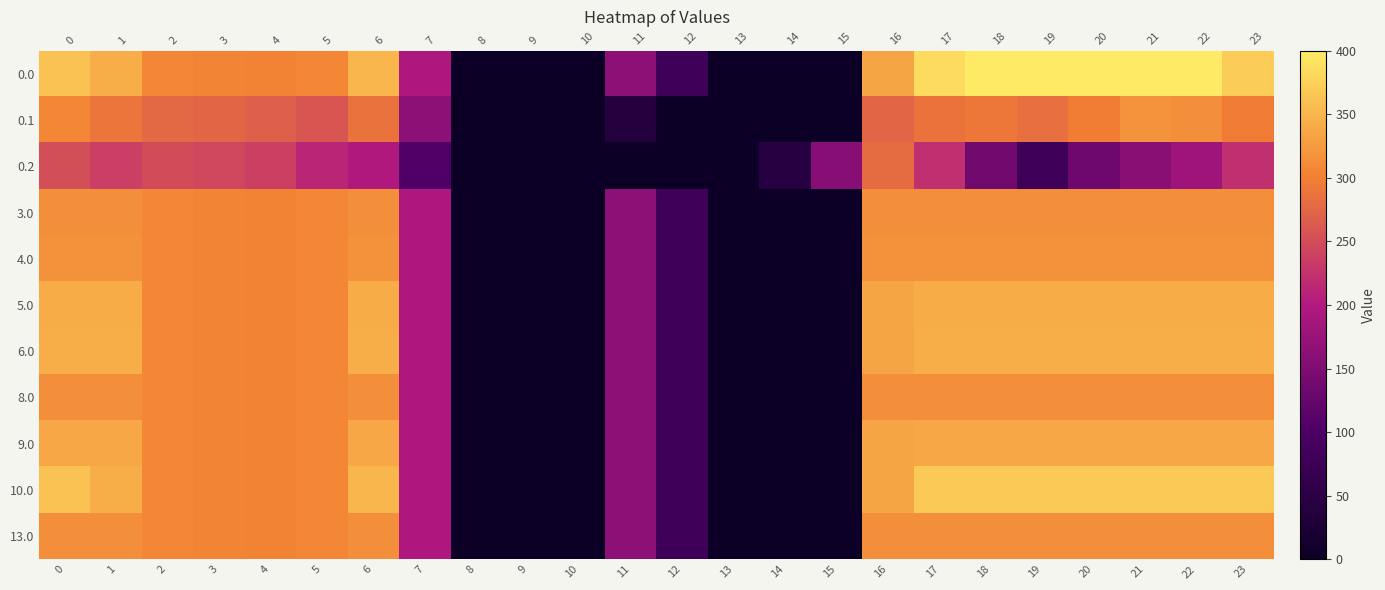

How many positive values does the 5.0 series have?

18